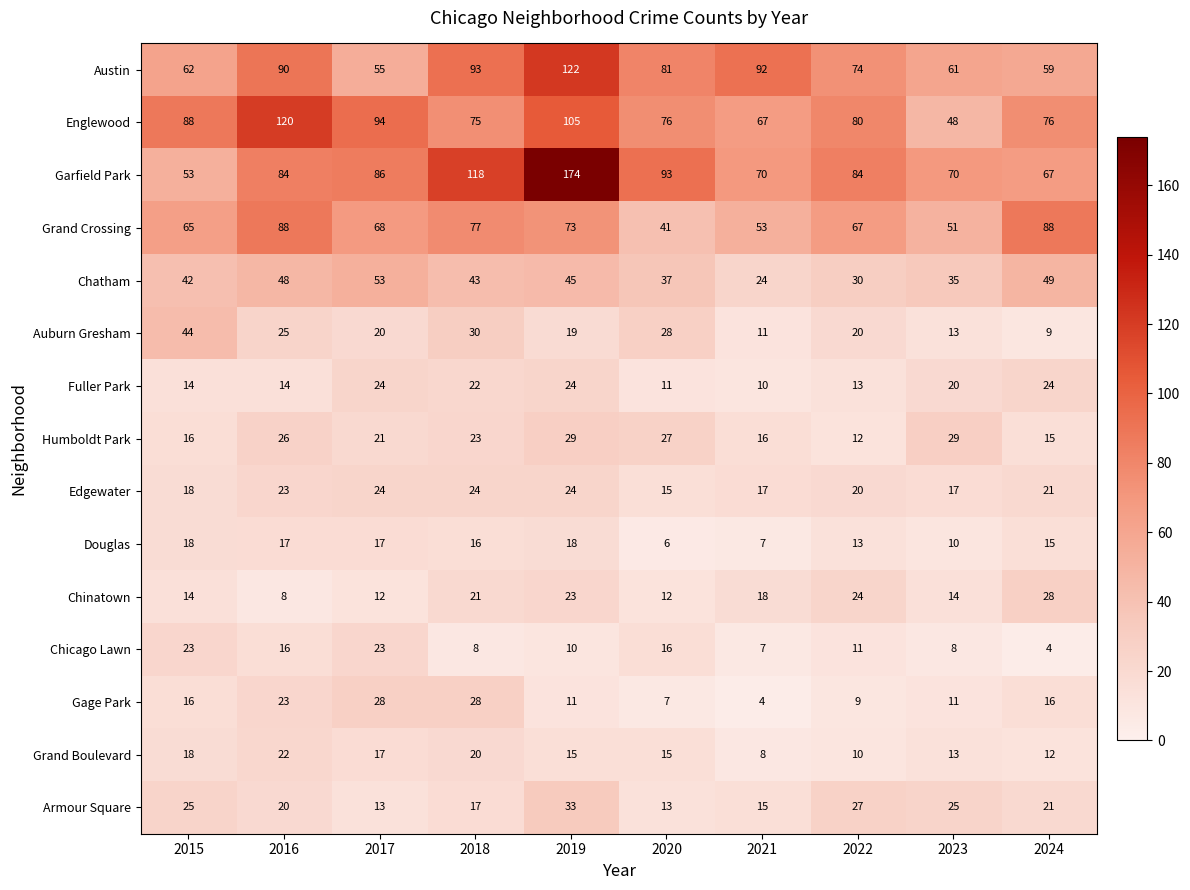

Which category has the highest value across all series?

2019